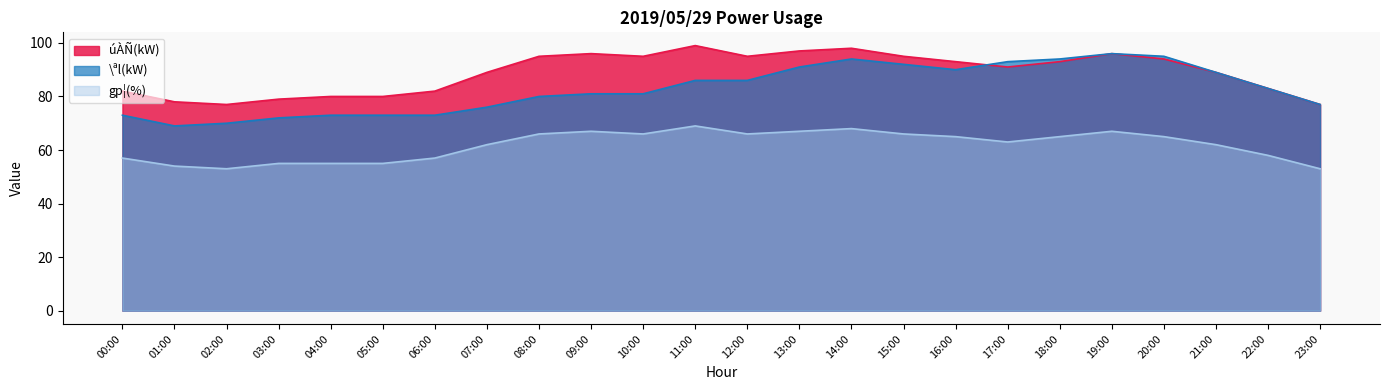

How many lines are shown in the chart?

3